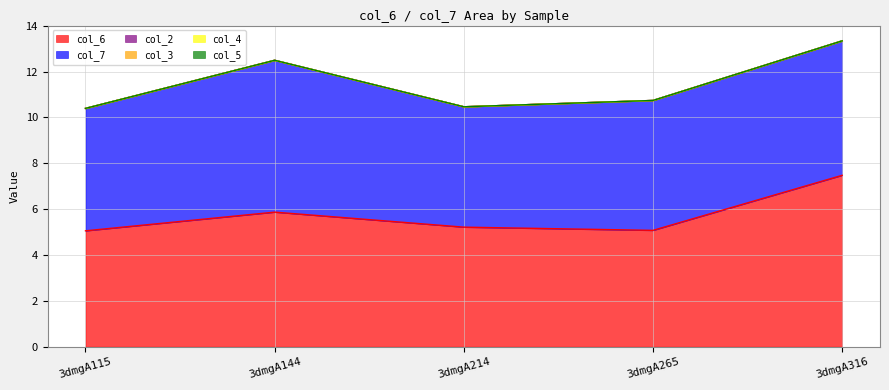

At which category is the sum across all series the highest?

3dmgA316